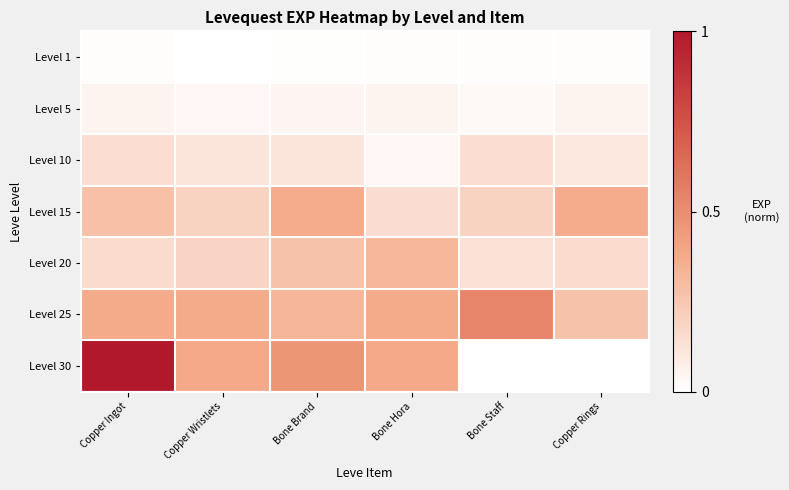

At which category is the sum across all series the highest?

Copper Ingot